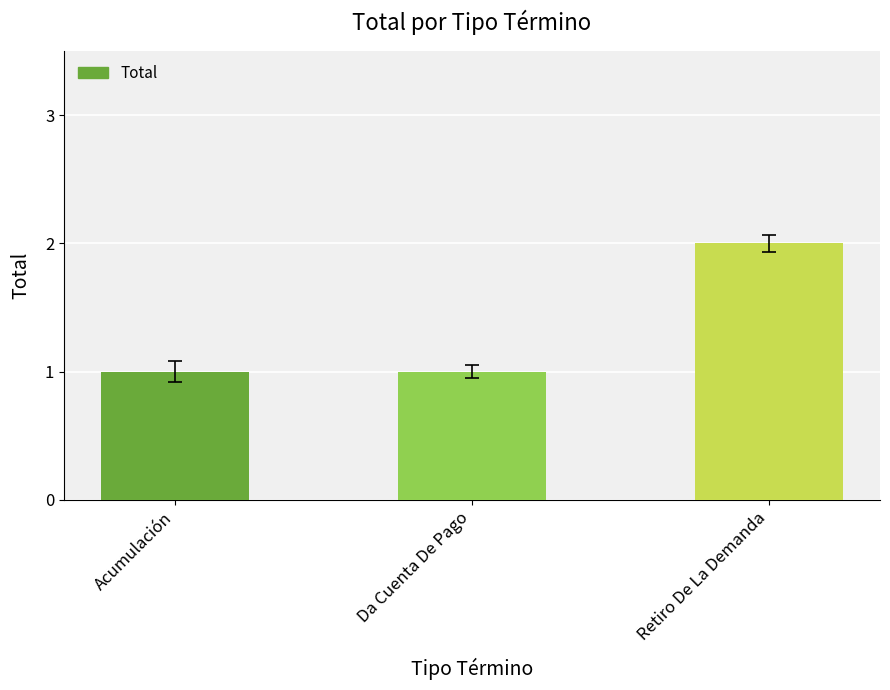

What is the change in value from Acumulación to Retiro De La Demanda?

+1